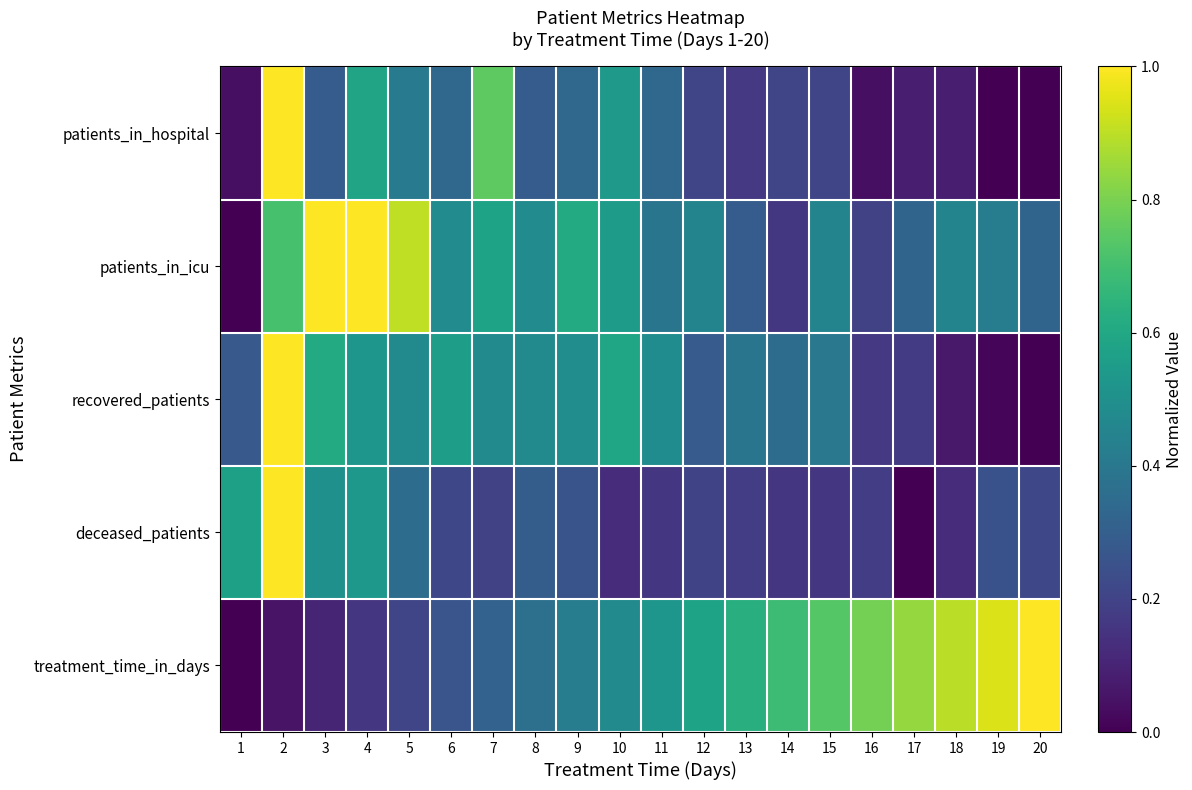

Which label corresponds to the smallest value in the chart?

19